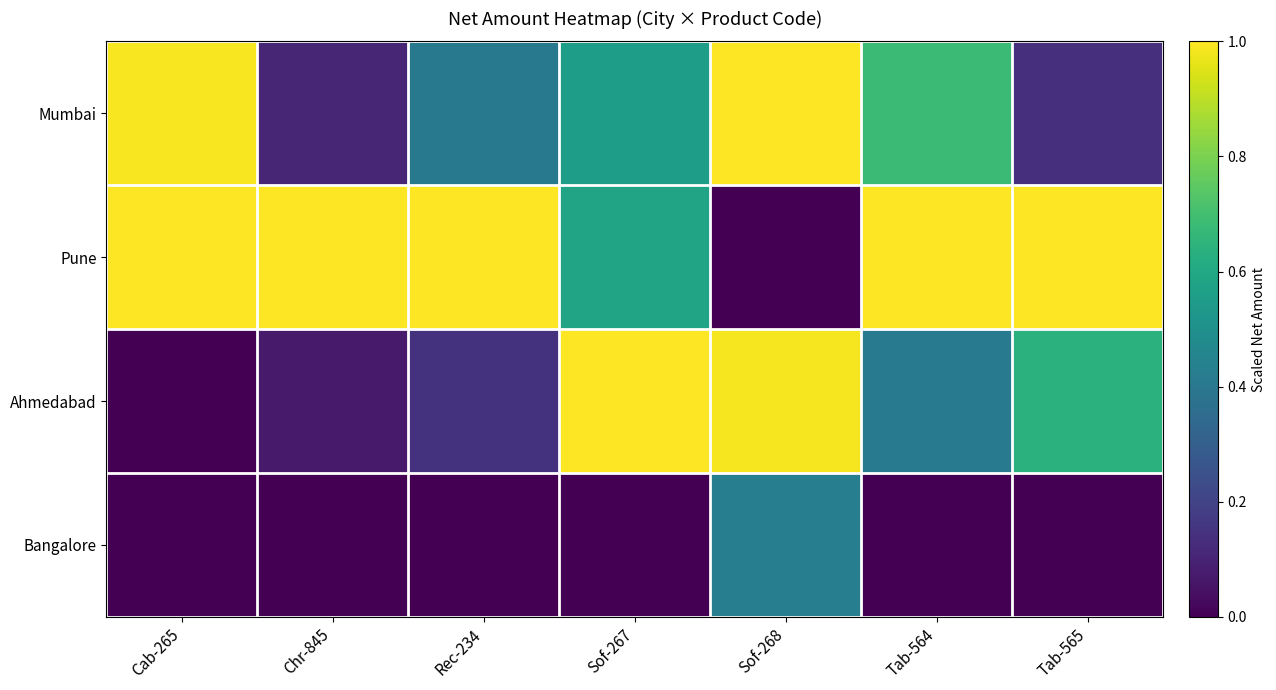

Reading right to left, transcribe all the data shown in this chart.

Mumbai: Tab-565=0.1	Tab-564=0.7	Sof-268=1.0	Sof-267=0.6	Rec-234=0.4	Chr-845=0.1	Cab-265=1.0
Pune: Tab-565=1.0	Tab-564=1.0	Sof-268=0.0	Sof-267=0.6	Rec-234=1.0	Chr-845=1.0	Cab-265=1.0
Ahmedabad: Tab-565=0.6	Tab-564=0.4	Sof-268=1.0	Sof-267=1.0	Rec-234=0.1	Chr-845=0.1	Cab-265=0.0
Bangalore: Tab-565=0.0	Tab-564=0.0	Sof-268=0.4	Sof-267=0.0	Rec-234=0.0	Chr-845=0.0	Cab-265=0.0